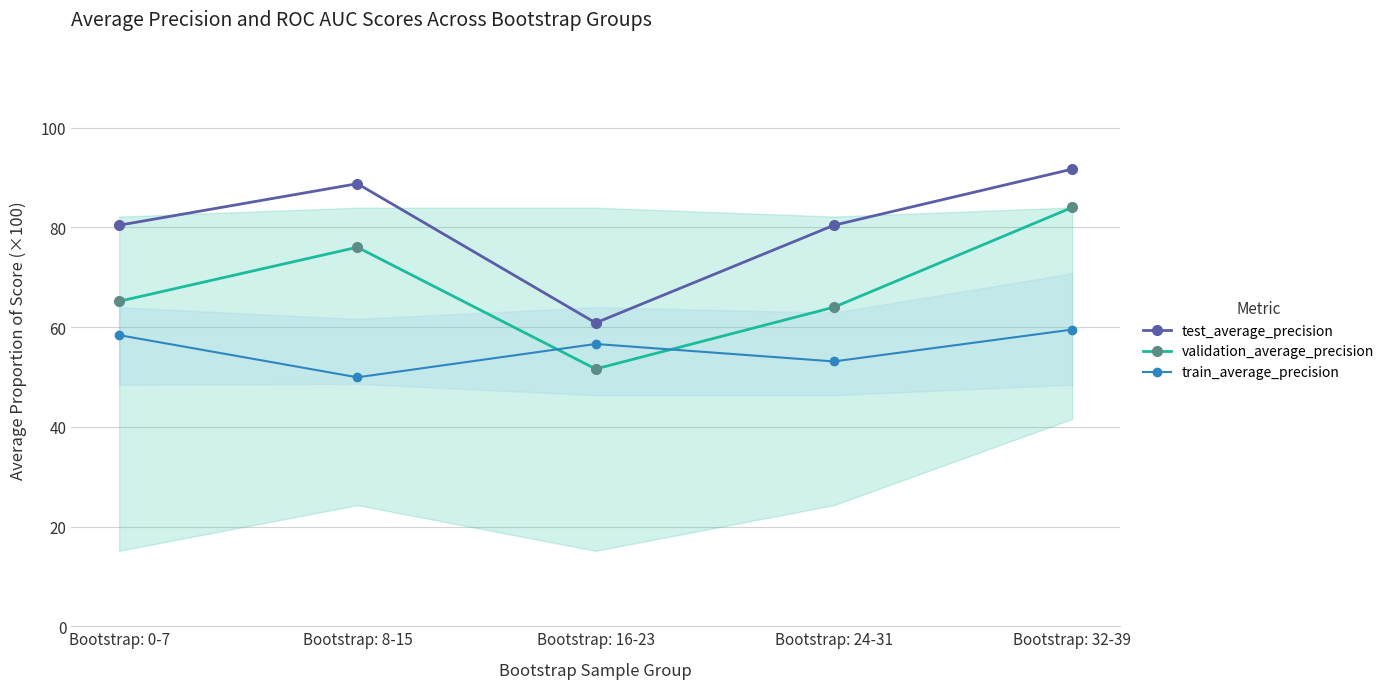

Where is train_average_precision nearest to the value 0?

Bootstrap: 8-15